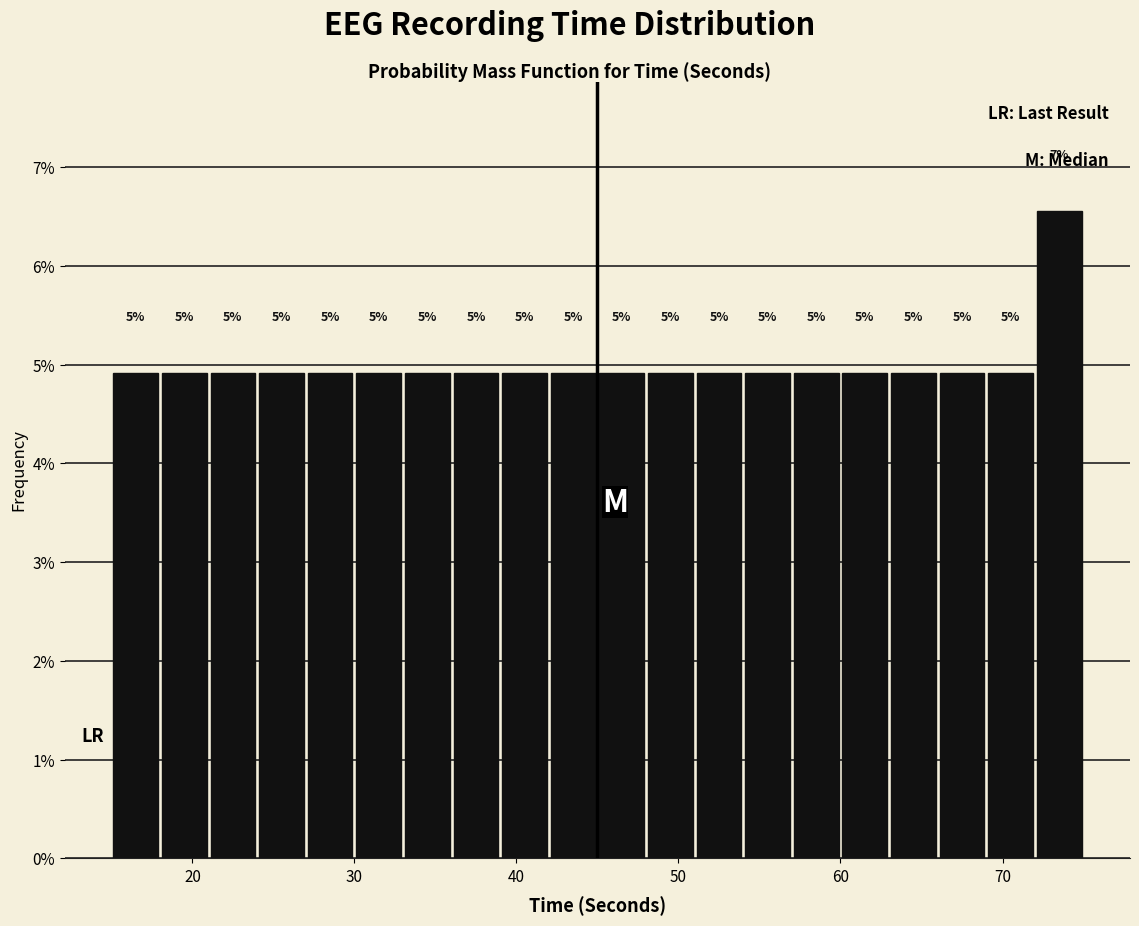

Read against the x-axis, roughly where is the centre of the tallest bar?

74